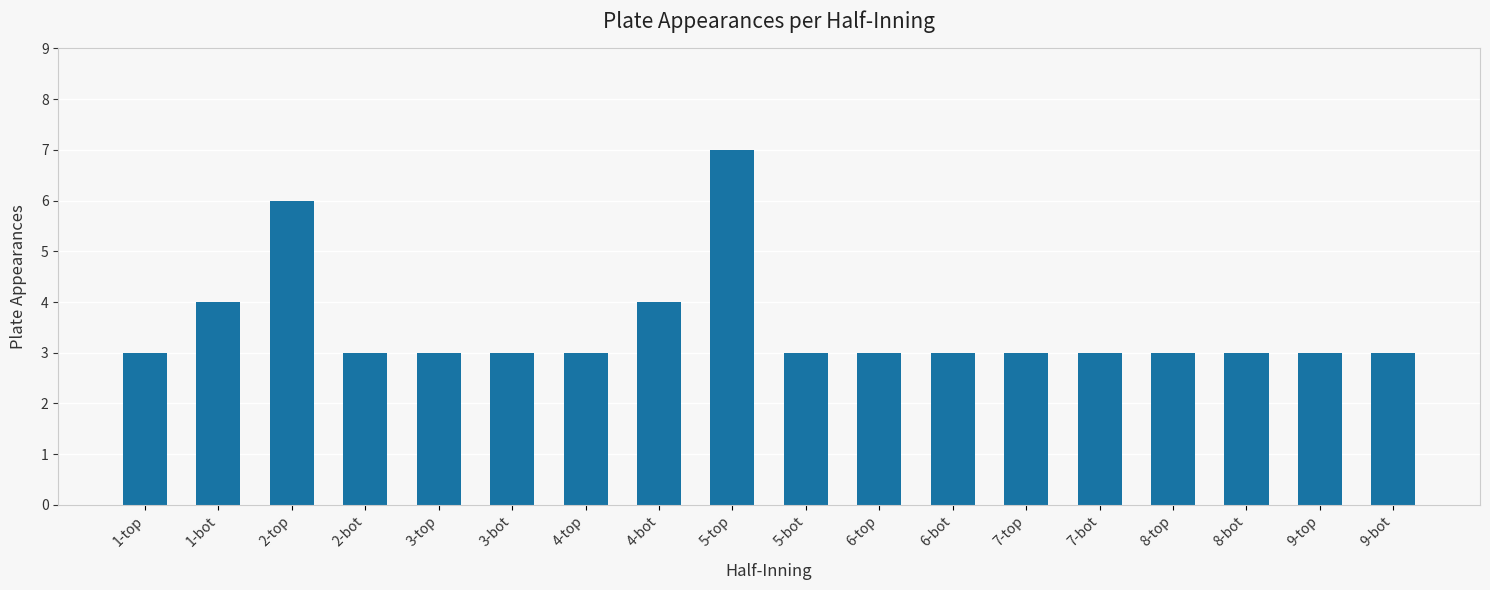

The value at 2-bot is 3. True or false?

True